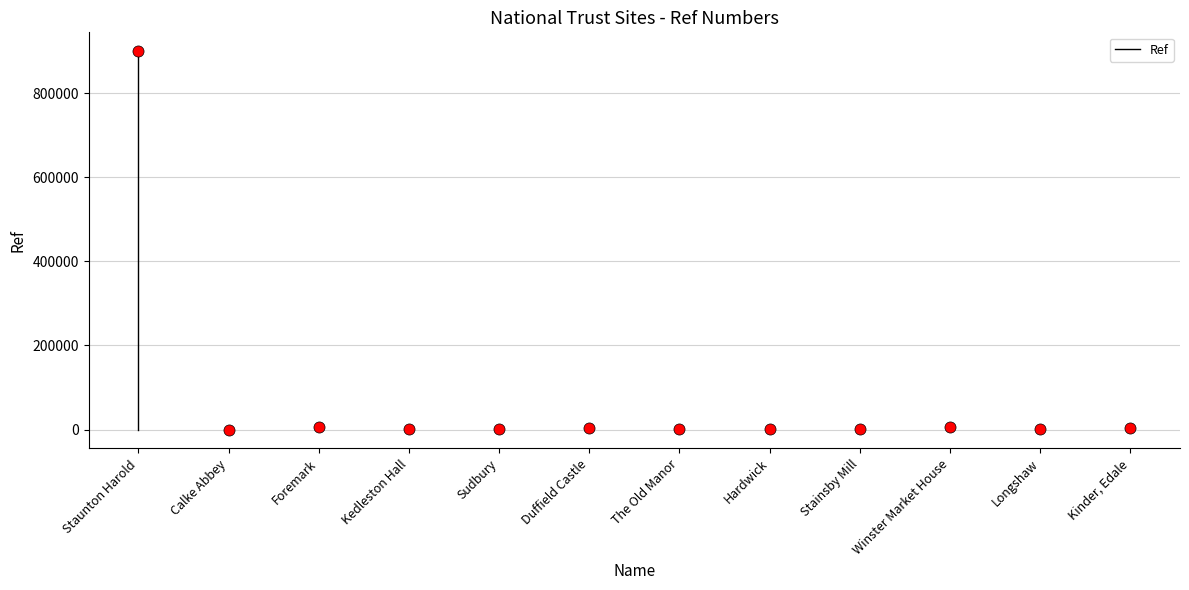

Between Kinder, Edale and Winster Market House, which is larger?

Winster Market House